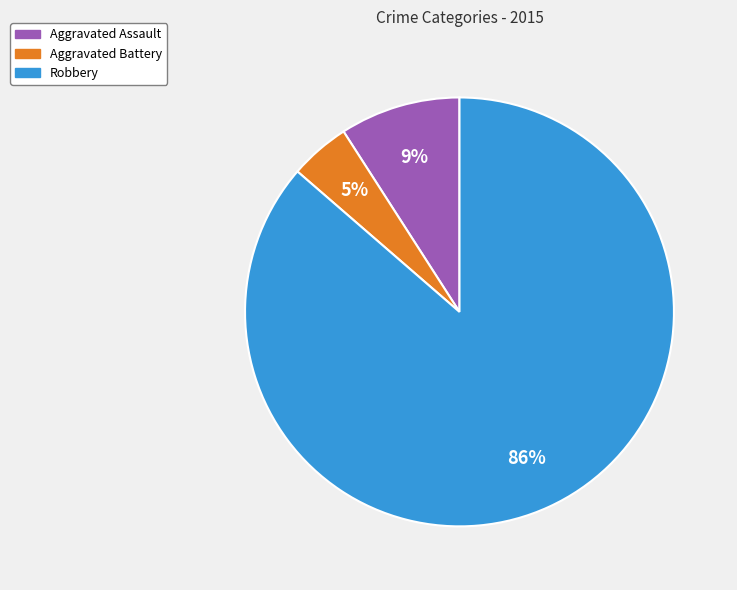

Is it true that Aggravated Battery is 5% of the pie?

True